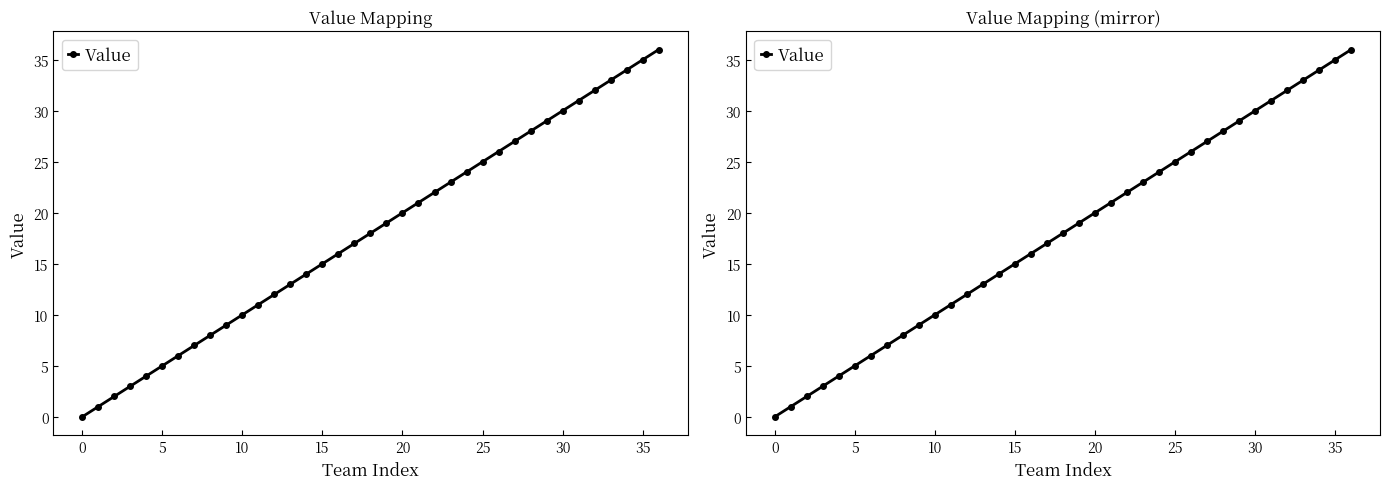

True or false: there are more than 0 points higher than both neighbors.

False